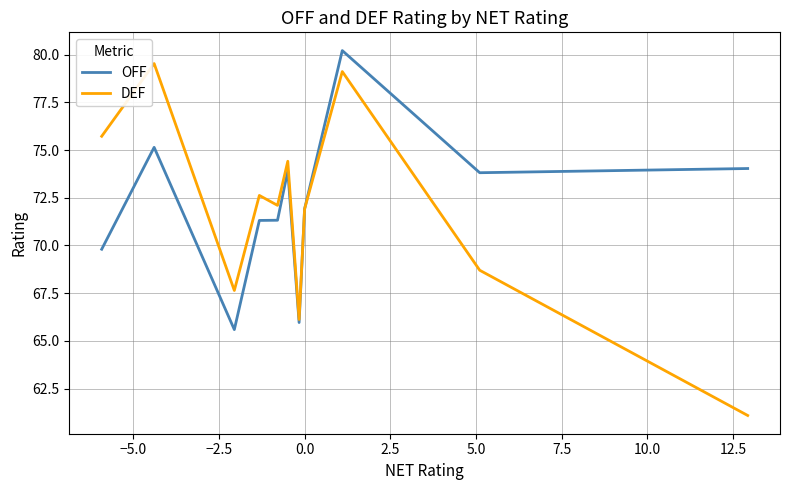

What are all the series names shown in the legend?

OFF, DEF